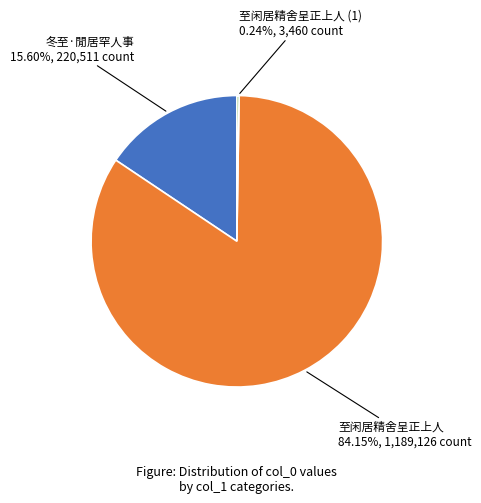

Does any single category account for the majority?

Yes